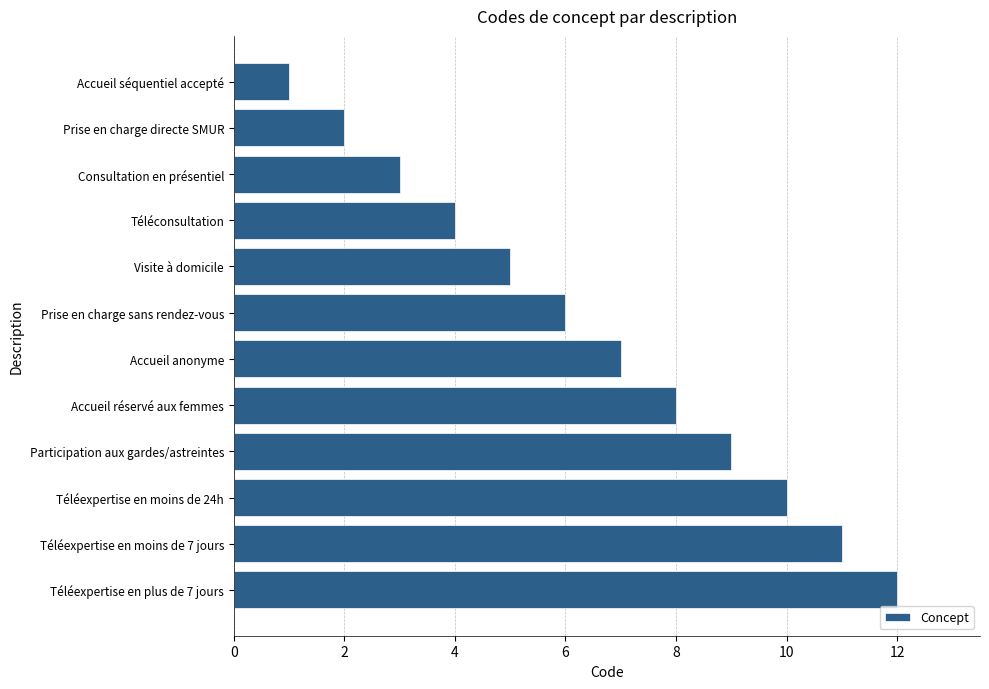

What is the difference between the maximum and minimum values?

11